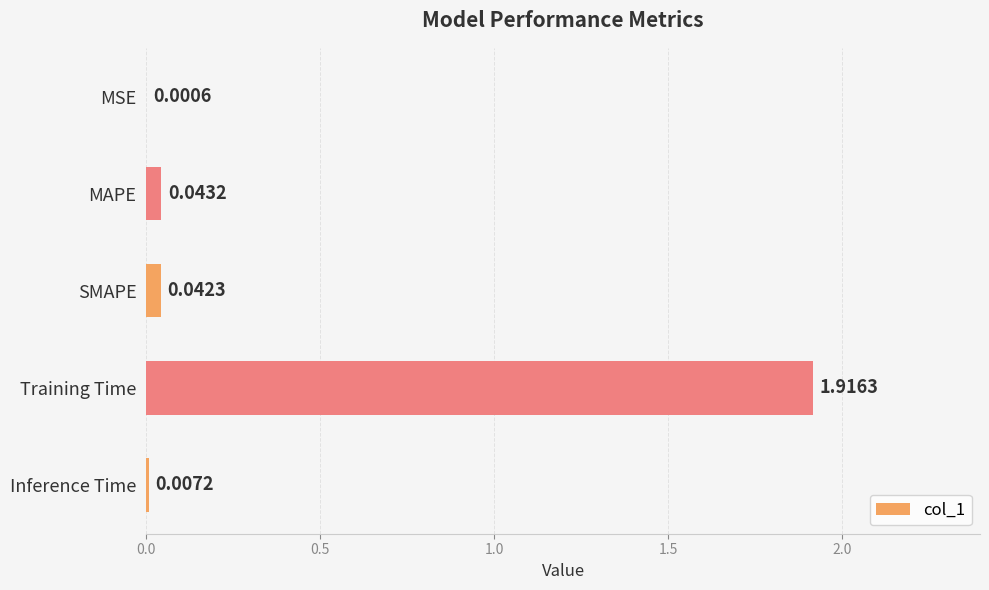

How many data points does each series have?

5